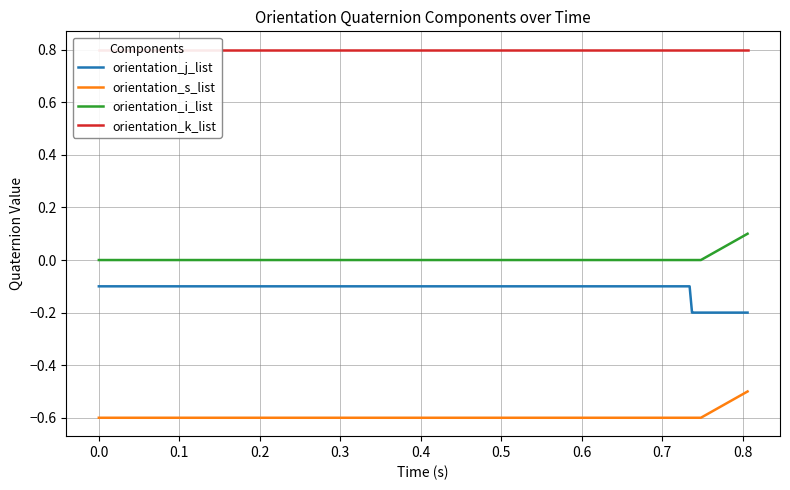

True or false: orientation_i_list and orientation_s_list cross at least once.

False